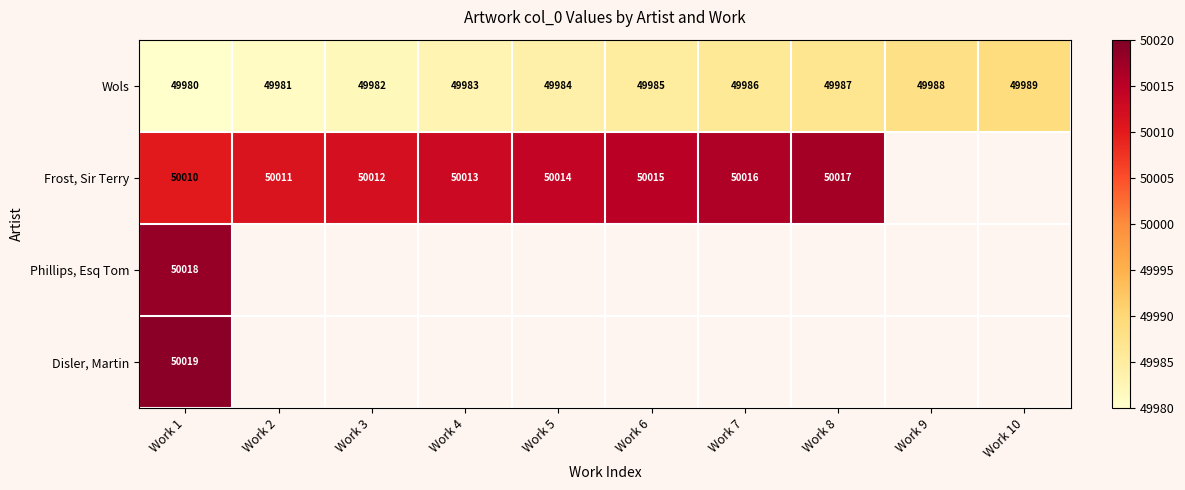

Which has a higher value, Work 5 or Work 8?

Work 8